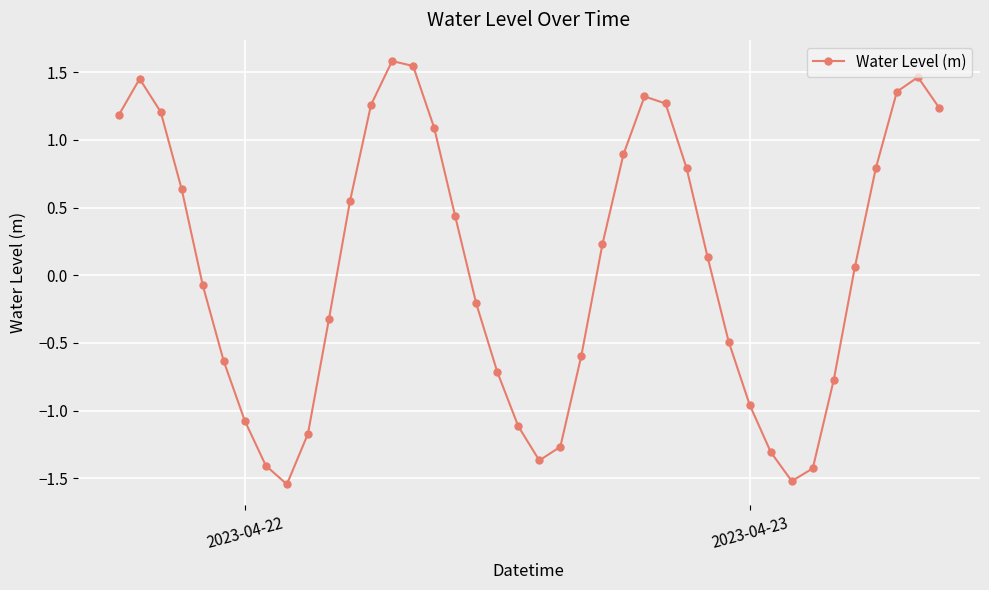

True or false: the data has more than 1 interior local peaks.

True